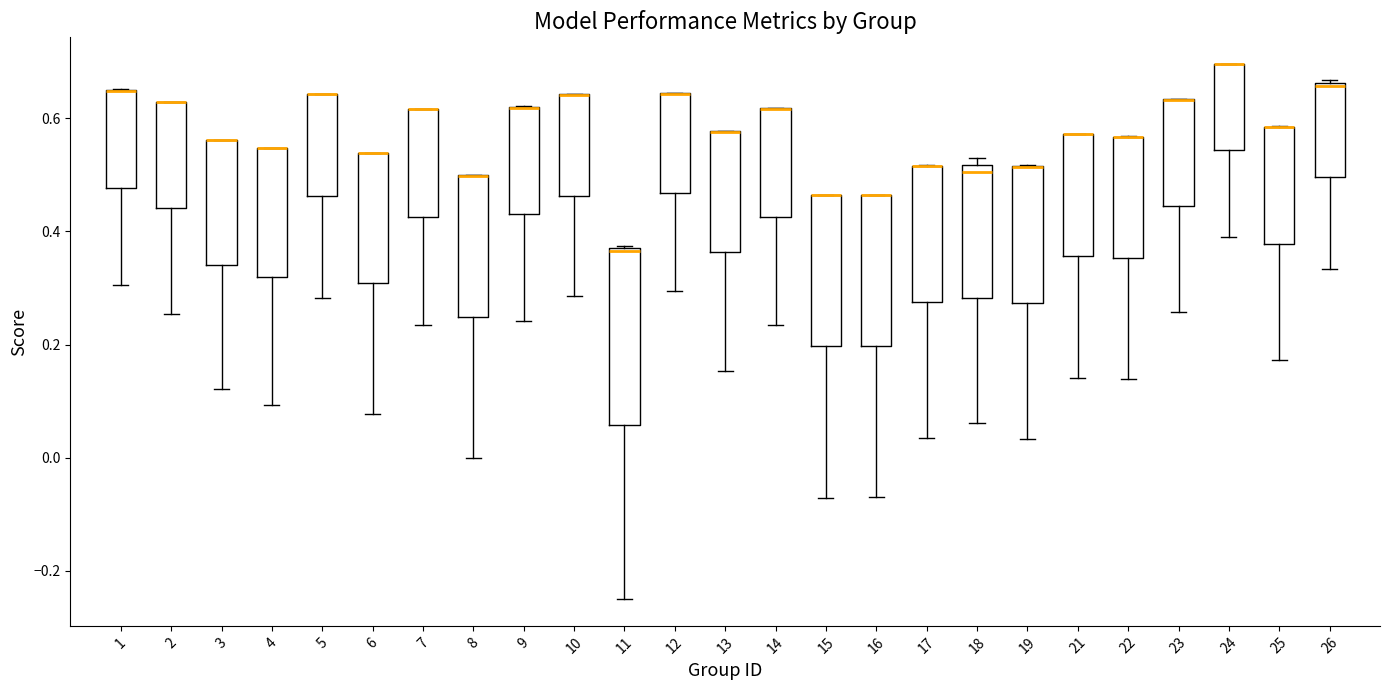

Reading left to right, read every box against the y-axis: the position of its median line, the range the box covers, and the ends of its whiskers. The values are not printed on the chart, so give them approximately, as read against the axis.

1: median 0.64 (drawn on the box's upper edge), box 0.48 to 0.64, whiskers 0.30 to 0.66
2: median 0.62 (drawn on the box's upper edge), box 0.44 to 0.62, whiskers 0.26 to 0.62
3: median 0.56 (drawn on the box's upper edge), box 0.34 to 0.56, whiskers 0.12 to 0.56
4: median 0.54 (drawn on the box's upper edge), box 0.32 to 0.54, whiskers 0.10 to 0.54
5: median 0.64 (drawn on the box's upper edge), box 0.46 to 0.64, whiskers 0.28 to 0.64
6: median 0.54 (drawn on the box's upper edge), box 0.30 to 0.54, whiskers 0.08 to 0.54
7: median 0.62 (drawn on the box's upper edge), box 0.42 to 0.62, whiskers 0.24 to 0.62
8: median 0.50 (drawn on the box's upper edge), box 0.24 to 0.50, whiskers 0.00 to 0.50
9: median 0.62 (drawn on the box's upper edge), box 0.44 to 0.62, whiskers 0.24 to 0.62
10: median 0.64 (drawn on the box's upper edge), box 0.46 to 0.64, whiskers 0.28 to 0.64
11: median 0.36, box 0.06 to 0.38, whiskers -0.24 to 0.38
12: median 0.64 (drawn on the box's upper edge), box 0.46 to 0.64, whiskers 0.30 to 0.64
13: median 0.58 (drawn on the box's upper edge), box 0.36 to 0.58, whiskers 0.16 to 0.58
14: median 0.62 (drawn on the box's upper edge), box 0.42 to 0.62, whiskers 0.24 to 0.62
15: median 0.46 (drawn on the box's upper edge), box 0.20 to 0.46, whiskers -0.08 to 0.46
16: median 0.46 (drawn on the box's upper edge), box 0.20 to 0.46, whiskers -0.06 to 0.46
17: median 0.52 (drawn on the box's upper edge), box 0.28 to 0.52, whiskers 0.04 to 0.52
18: median 0.50, box 0.28 to 0.52, whiskers 0.06 to 0.54
19: median 0.52 (drawn on the box's upper edge), box 0.28 to 0.52, whiskers 0.04 to 0.52
21: median 0.58 (drawn on the box's upper edge), box 0.36 to 0.58, whiskers 0.14 to 0.58
22: median 0.56 (drawn on the box's upper edge), box 0.36 to 0.56, whiskers 0.14 to 0.56
23: median 0.64 (drawn on the box's upper edge), box 0.44 to 0.64, whiskers 0.26 to 0.64
24: median 0.70 (drawn on the box's upper edge), box 0.54 to 0.70, whiskers 0.40 to 0.70
25: median 0.58 (drawn on the box's upper edge), box 0.38 to 0.58, whiskers 0.18 to 0.58
26: median 0.66, box 0.50 to 0.66, whiskers 0.34 to 0.66